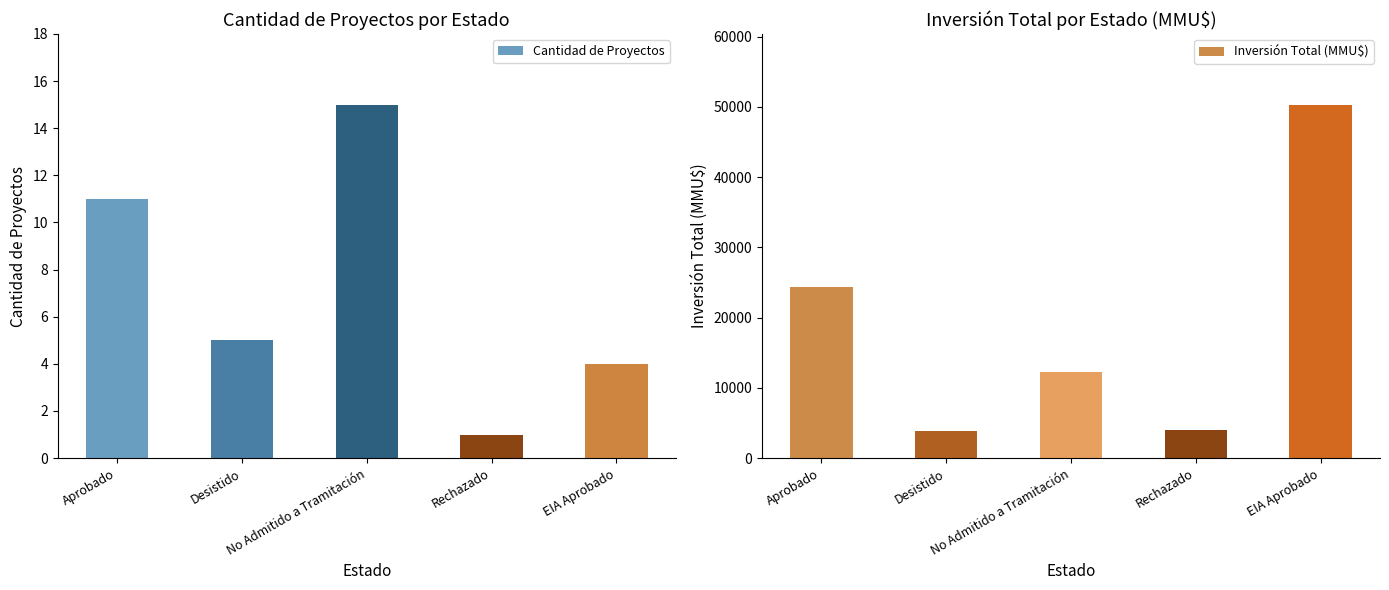

List the series in order of their overall mean, highest first.

Inversión Total (MMU$), Cantidad de Proyectos